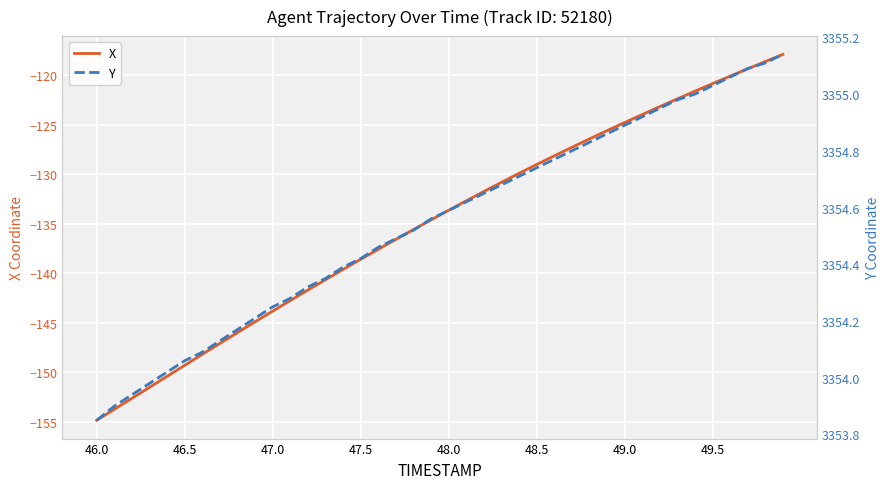

True or false: Y and X intersect in this chart.

False